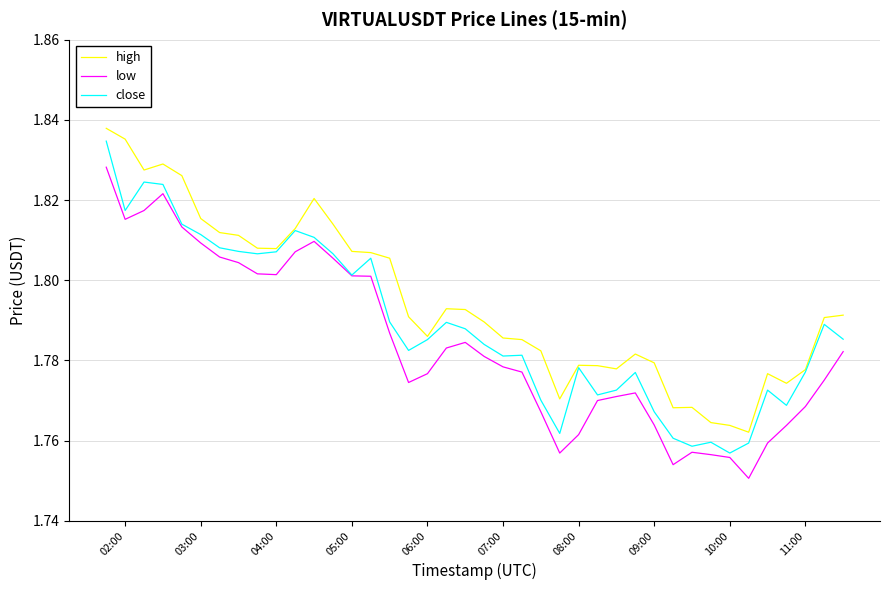

True or false: low and high intersect in this chart.

False